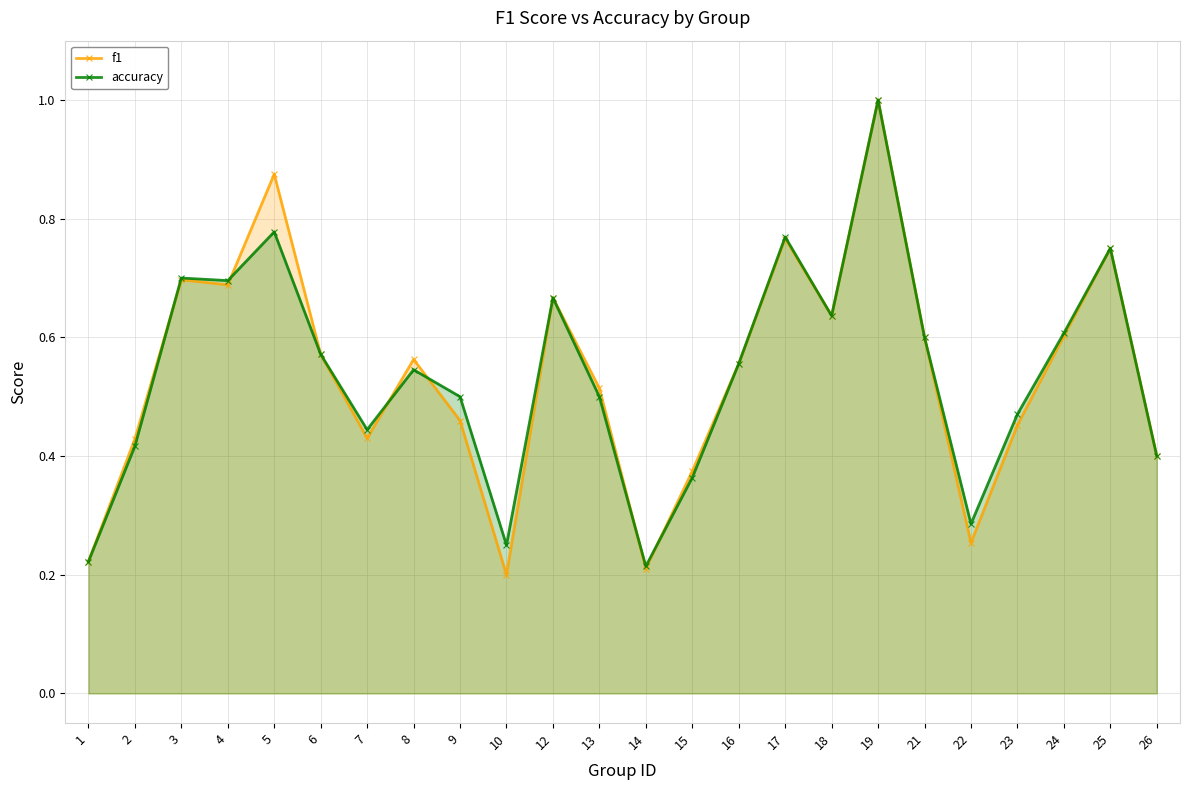

What is the sum of all f1 values?

12.9